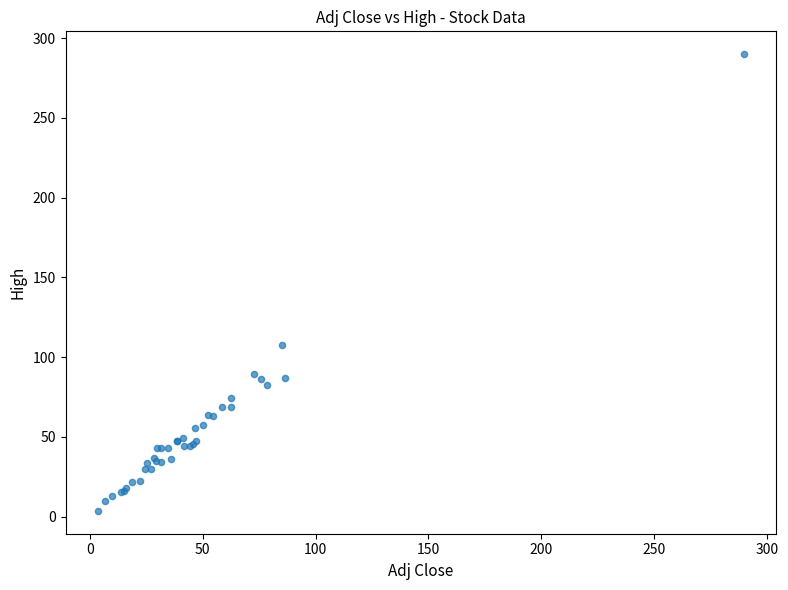

What Y value in the scatter plot is closest to 146?

107.4